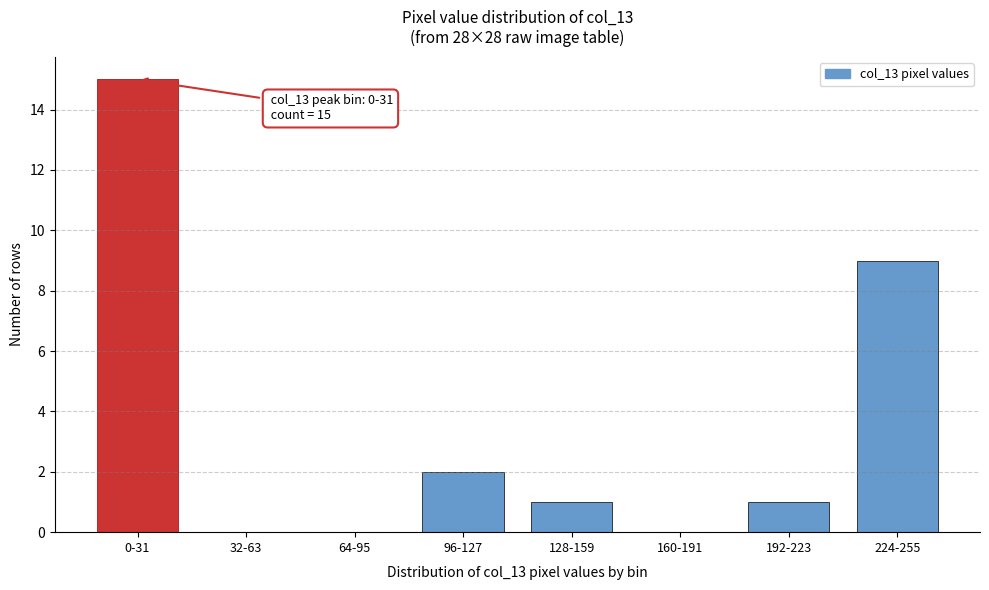

Reading right to left, transcribe all the data shown in this chart.

224-255=9	192-223=1	160-191=0	128-159=1	96-127=2	64-95=0	32-63=0	0-31=15